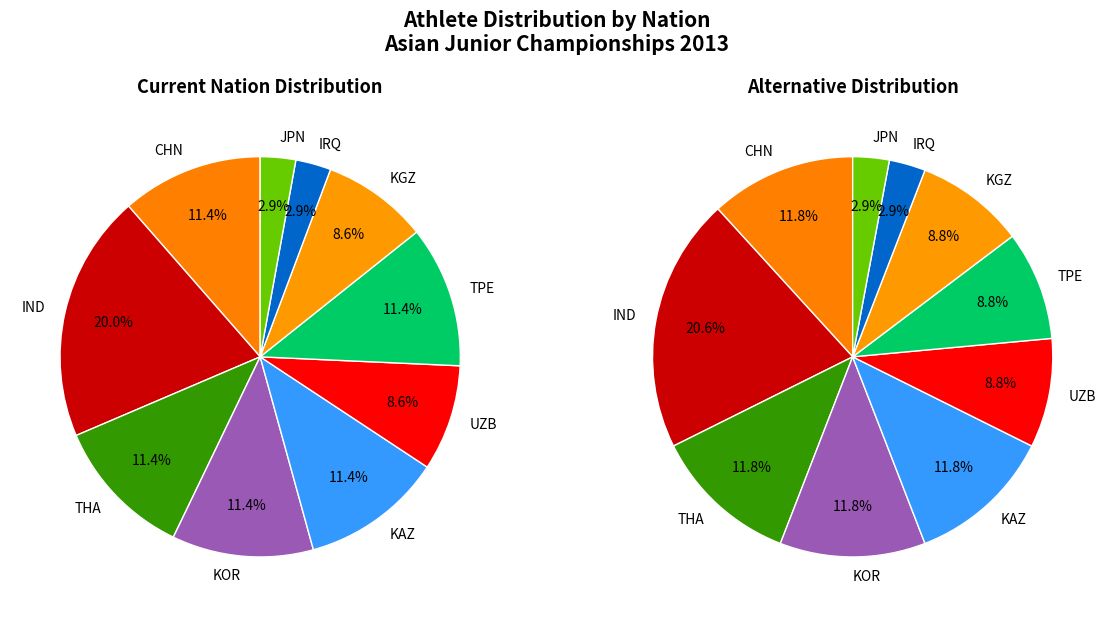

To the nearest percent, what is the combined percentage of TPE and THA?

23%